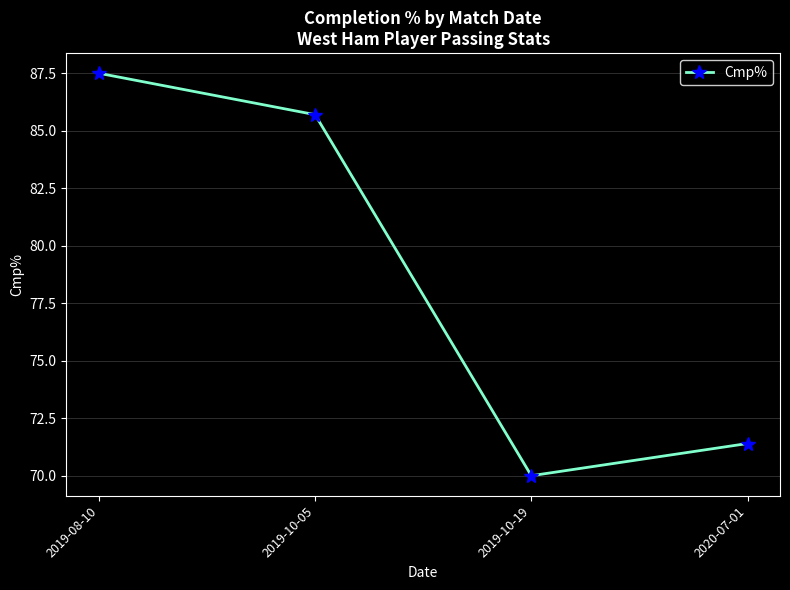

Rank the categories by value from highest to lowest.

2019-08-10, 2019-10-05, 2020-07-01, 2019-10-19